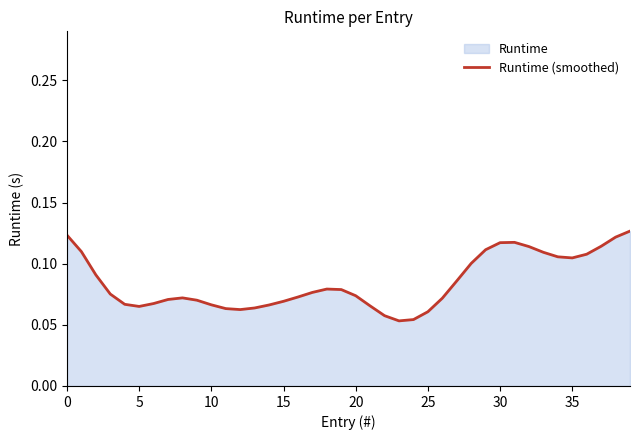

What is the smallest value displayed?

0.1